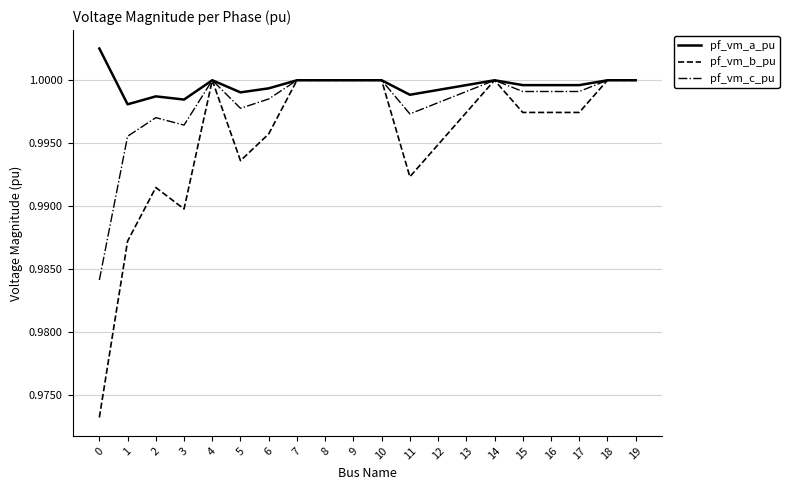

Between 1 and 18, which series saw the biggest shift?

pf_vm_b_pu